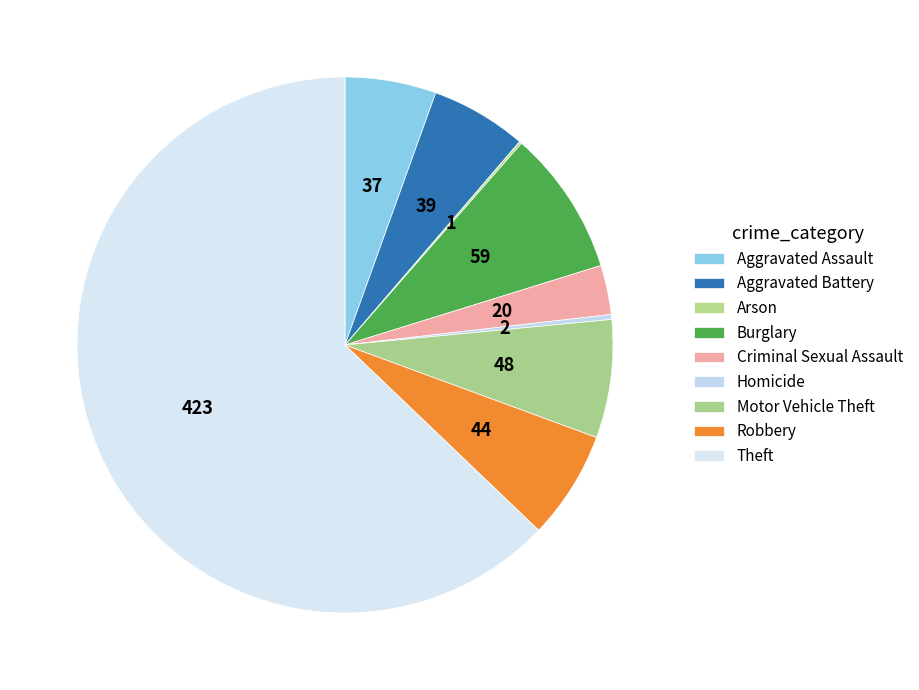

True or false: Robbery accounts for 7% of the total.

True